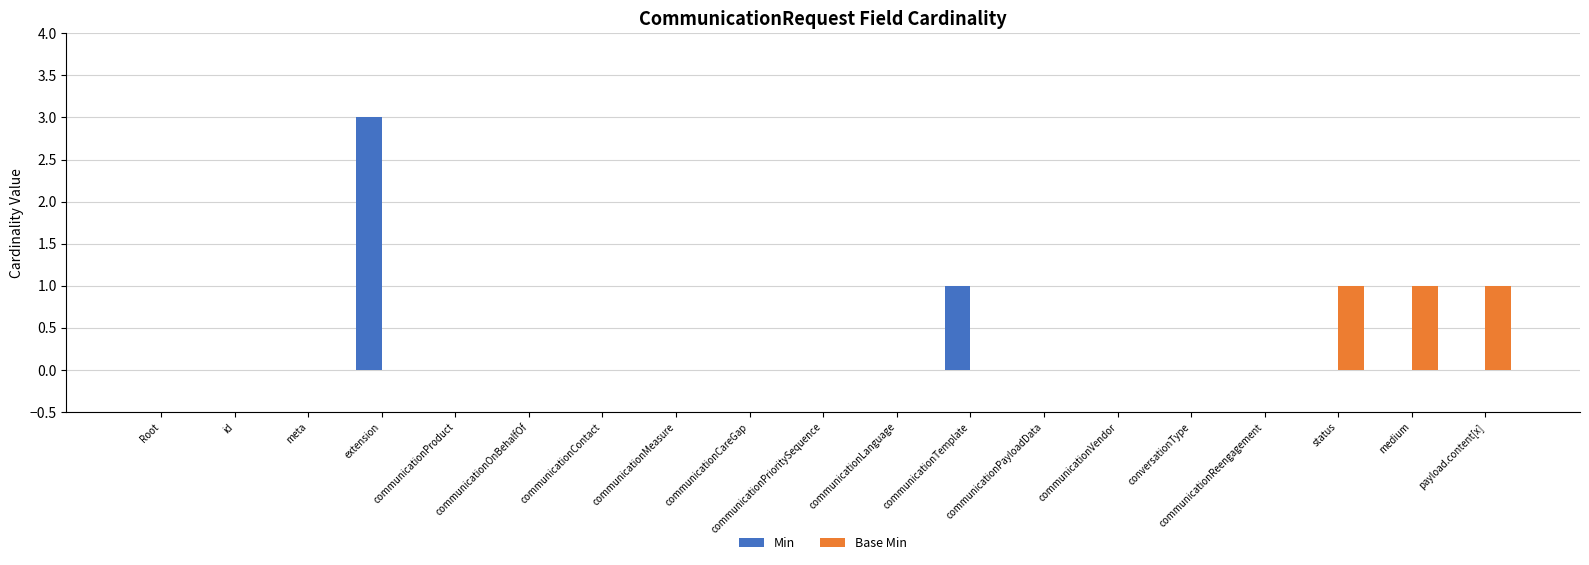

Is it true that Min equals 0 at communicationPayloadData?

True